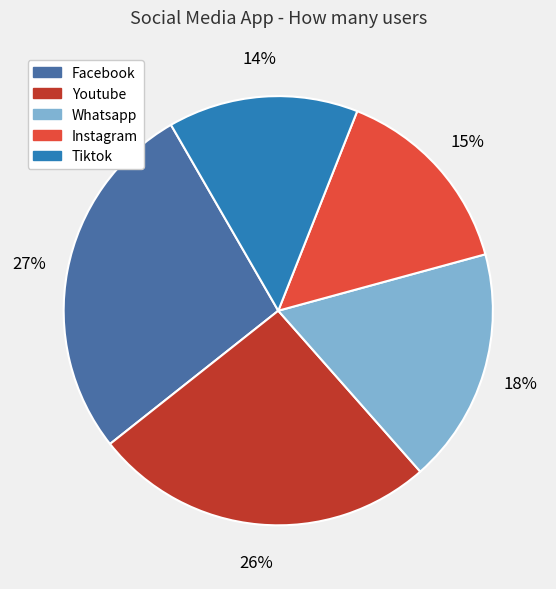

Does Tiktok account for over 50% of the chart?

No